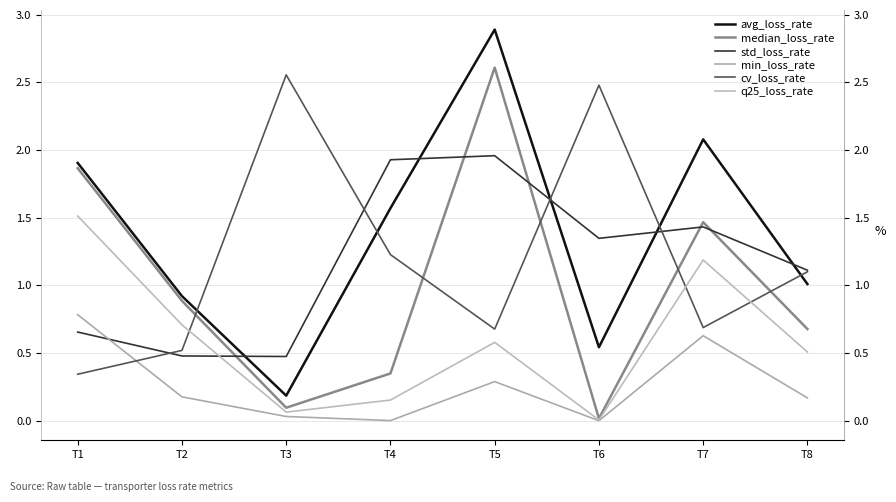

At which label is median_loss_rate closest to 1?

T2